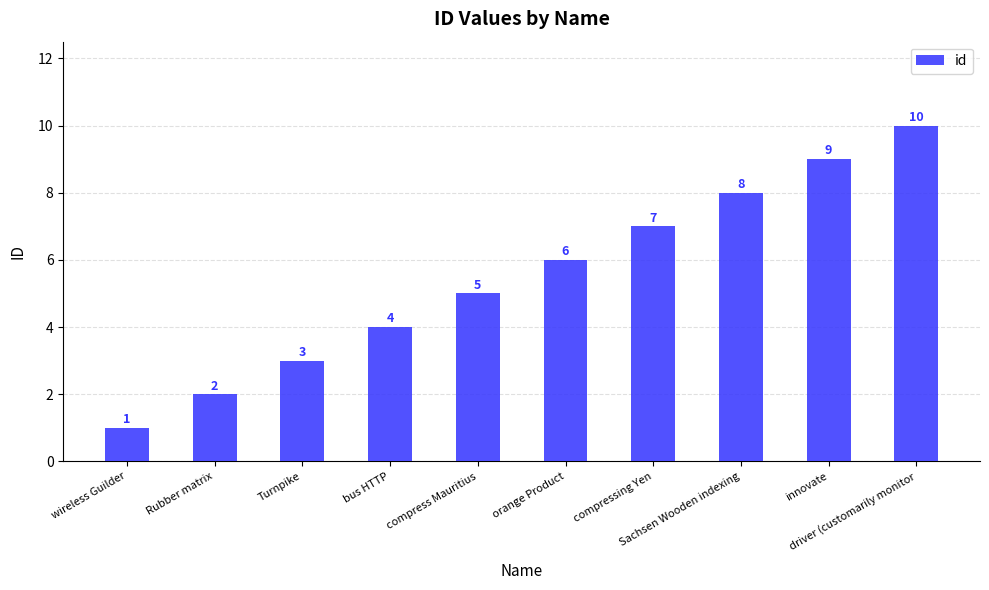

Are the bars grouped side by side (vs. stacked)?

No